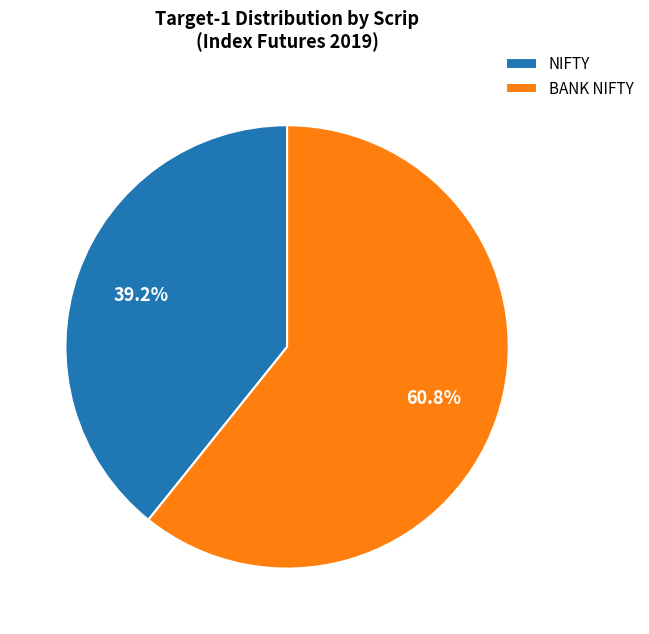

What is the smallest slice in the pie chart?

NIFTY